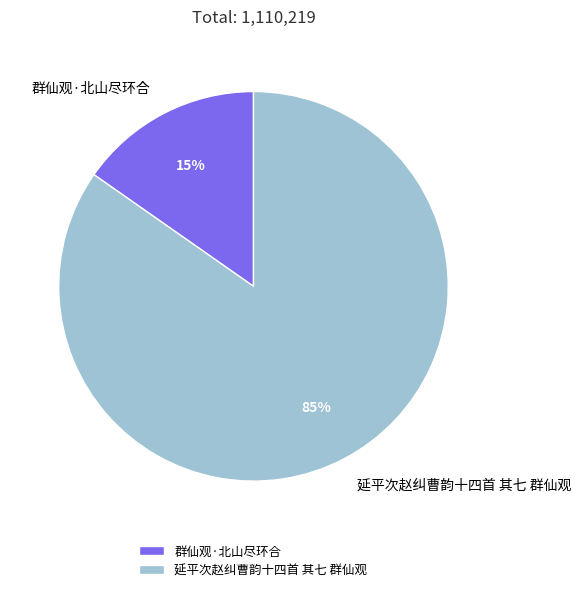

Is 群仙观·北山尽环合 the majority of the pie?

No